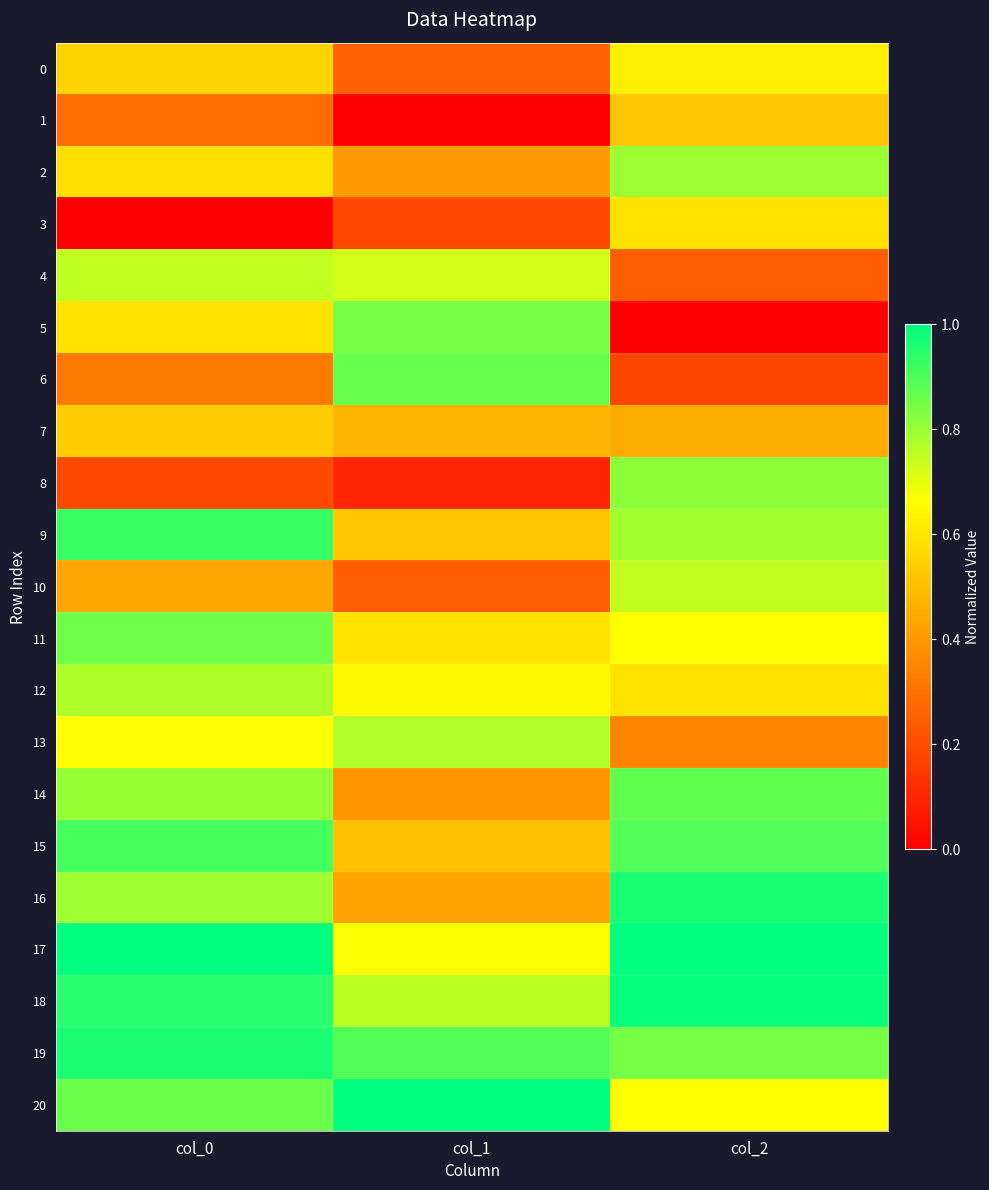

Which series has the largest total across all categories?

19